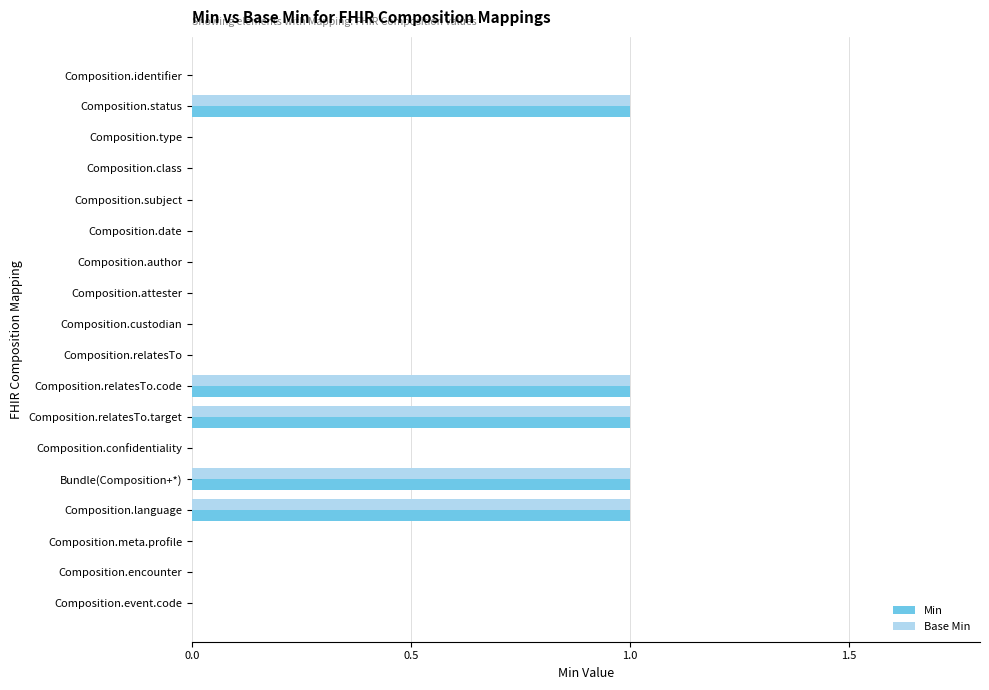

What is the sum of all Base Min values?

5